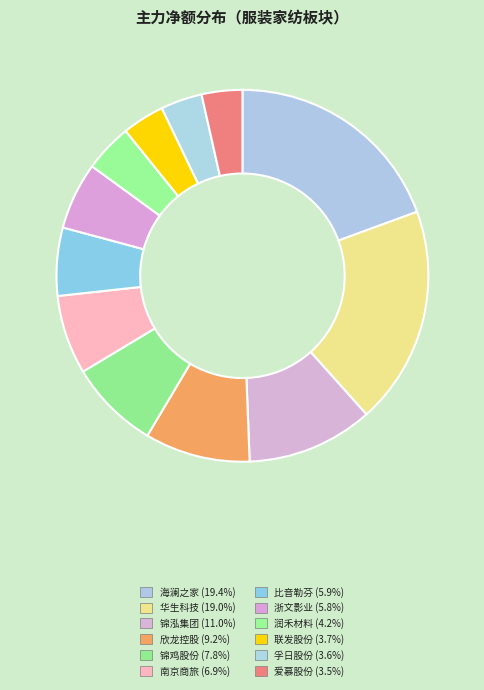

What percentage is the 联发股份 slice, to the nearest percent?

4%